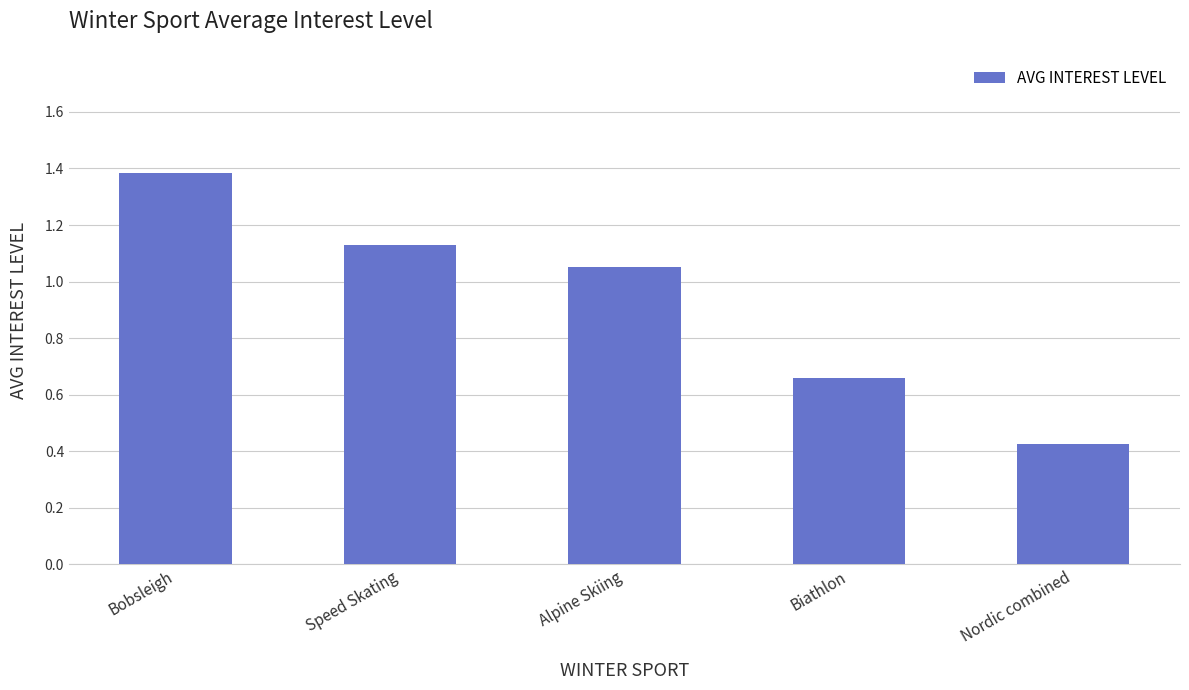

What is the difference between the values at Bobsleigh and Speed Skating?

0.3